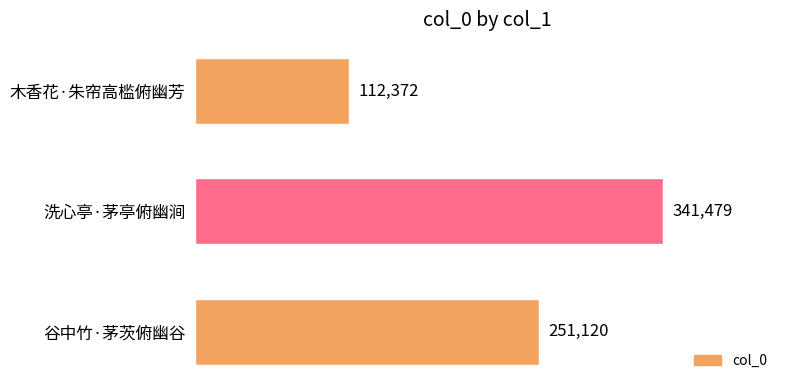

Reading bottom to top, extract all data points from this chart.

251120	341479	112372